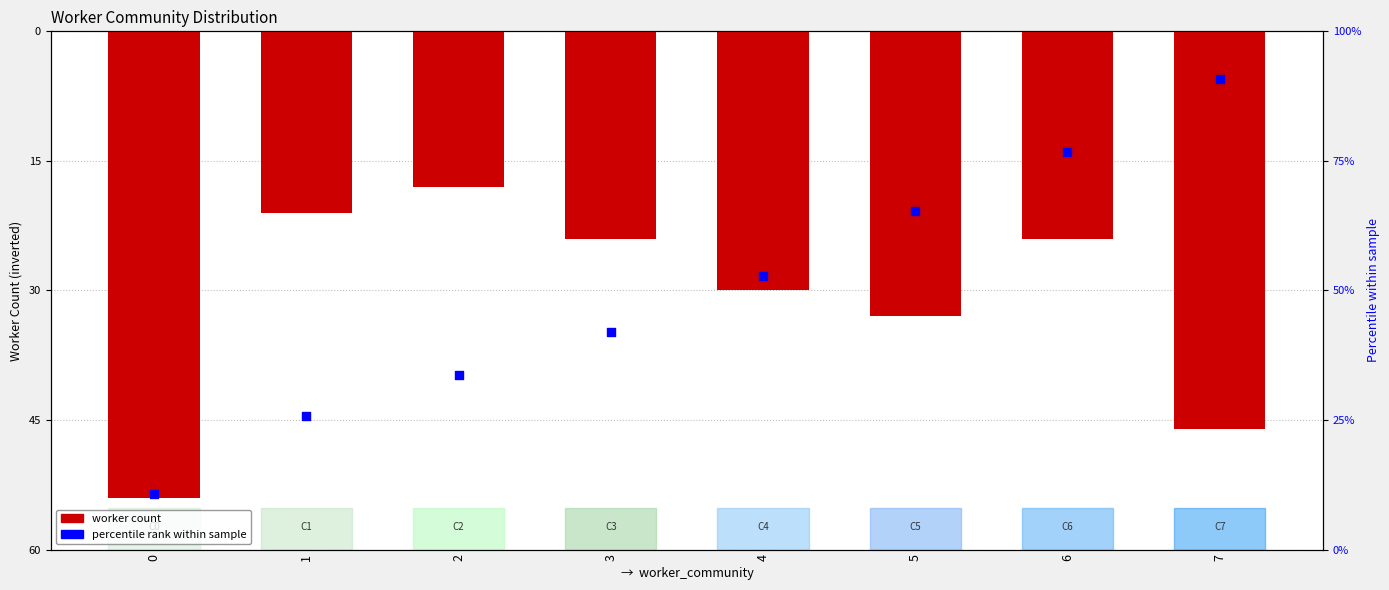

Which series reaches the maximum Y coordinate?

percentile rank within sample